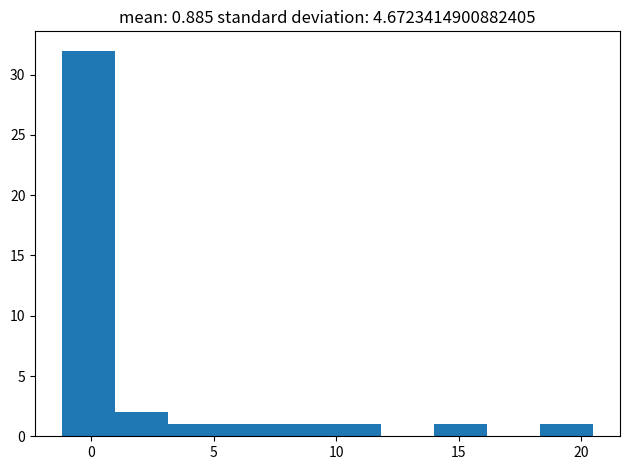

Reading left to right, list every bar in this chart as the range it spans on the x-axis followed by its height. Neither the bar edges nor the heights are printed on the chart, so give them approximately, as read against the axes.

-1.0 to 1.0: 32
1.0 to 3.0: 2
3.0 to 5.5: 1
5.5 to 7.5: 1
7.5 to 9.5: 1
9.5 to 12.0: 1
12.0 to 14.0: 0
14.0 to 16.0: 1
16.0 to 18.5: 0
18.5 to 20.5: 1